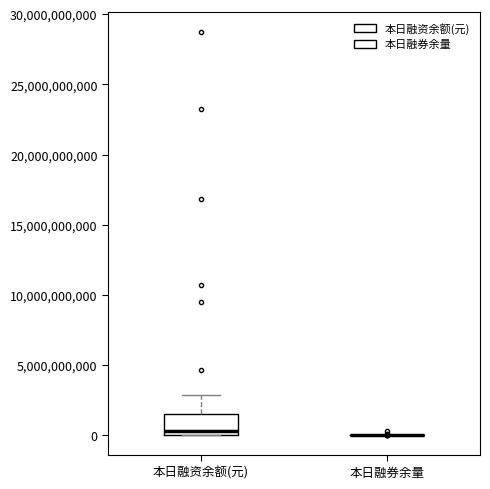

Reading left to right, read every box against the y-axis: the position of its median line, the range the box covers, and the ends of its whiskers. The values are not printed on the chart, so give them approximately, as read against the axis.

本日融资余额(元): median 500000000, box 0 to 1500000000, whiskers 0 to 3000000000
本日融券余量: box collapsed to a line at 0, whiskers 0 to 0